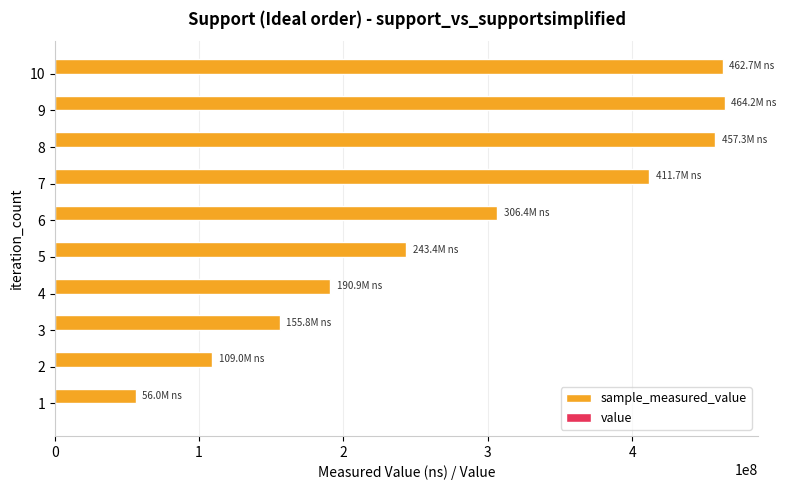

How many data points does each series have?

10